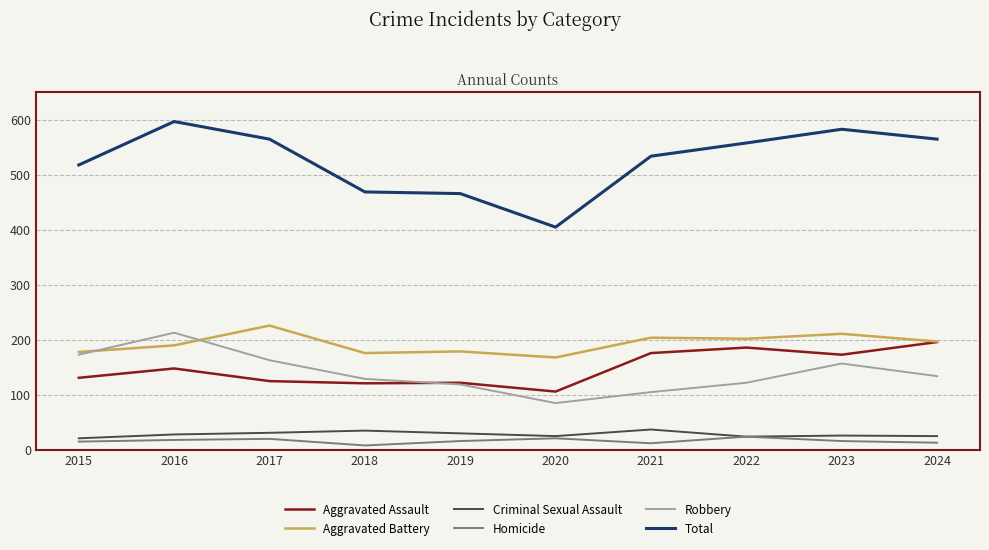

Which series has the largest total across all categories?

Total